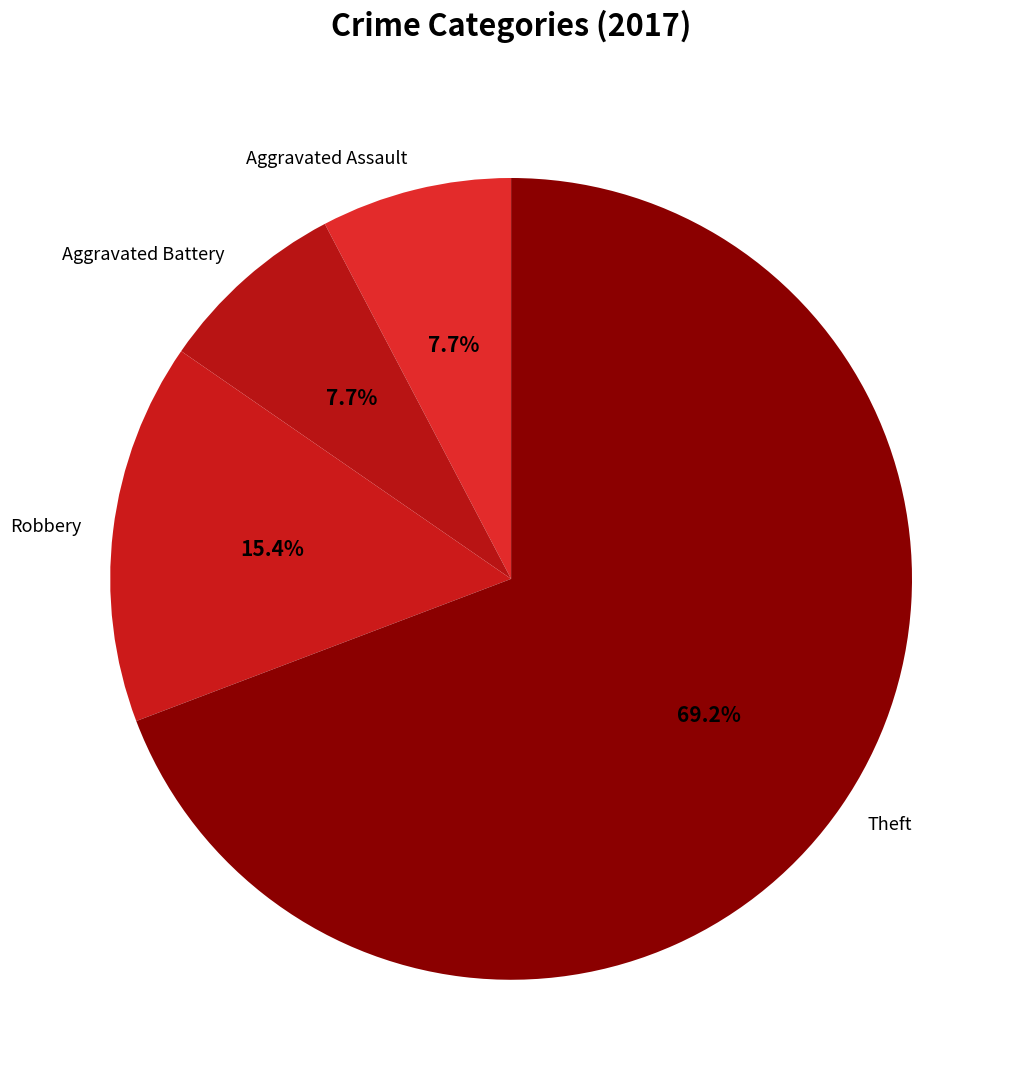

Combined, do Aggravated Assault and Theft account for over 50%?

Yes